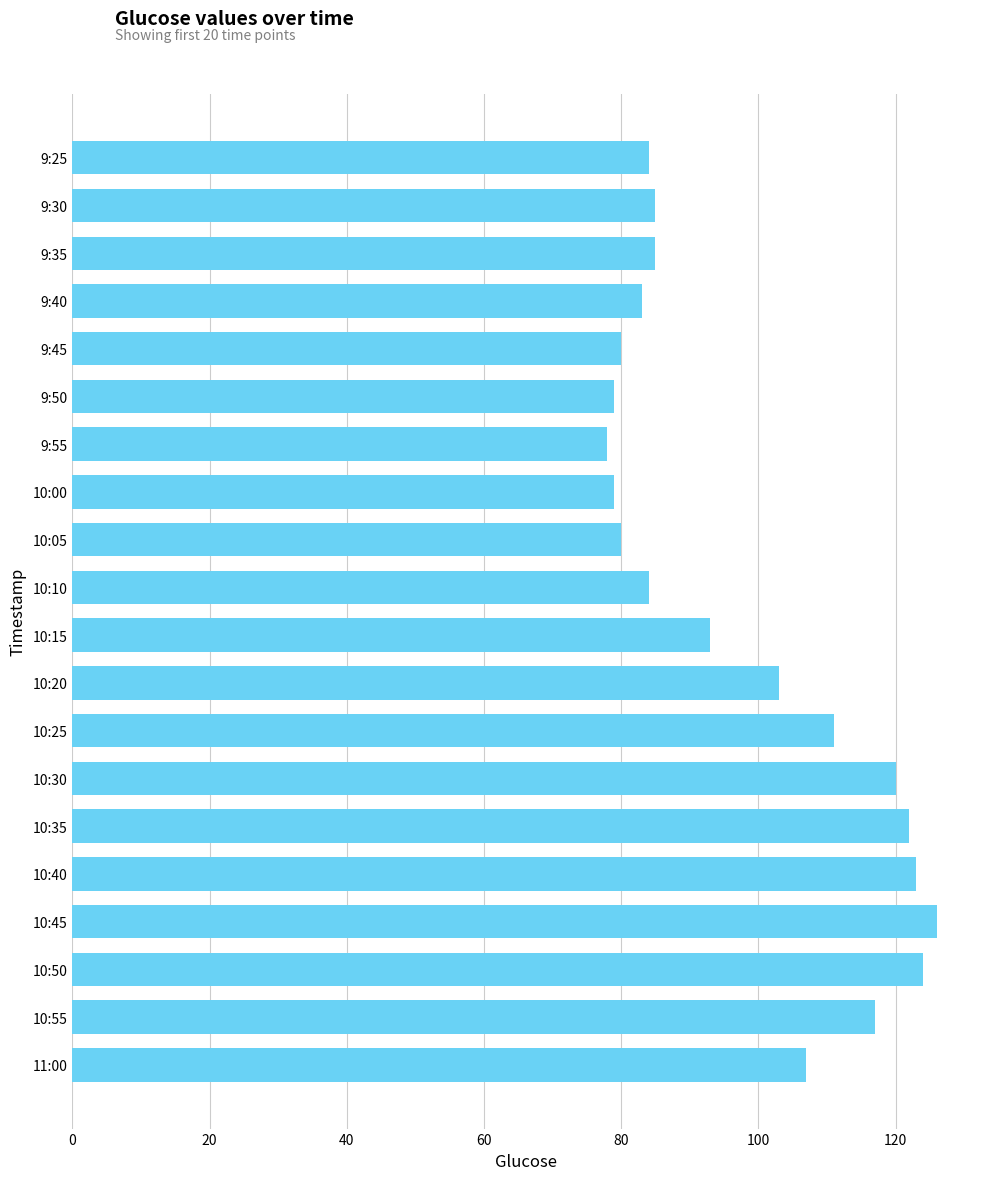

Which has a higher value, 11:00 or 10:55?

10:55